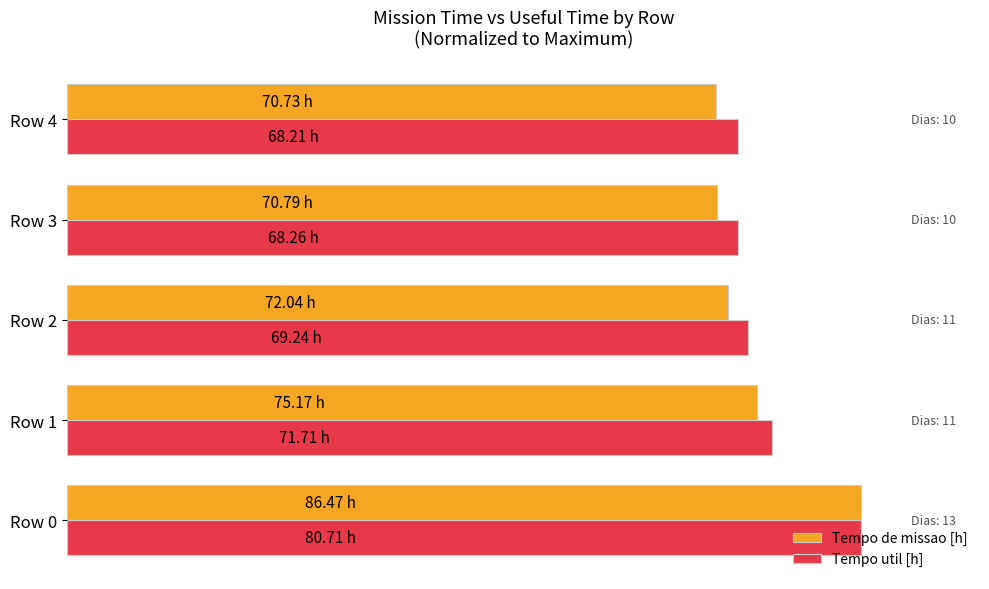

What are all the series names shown in the legend?

Tempo de missao [h], Tempo util [h]